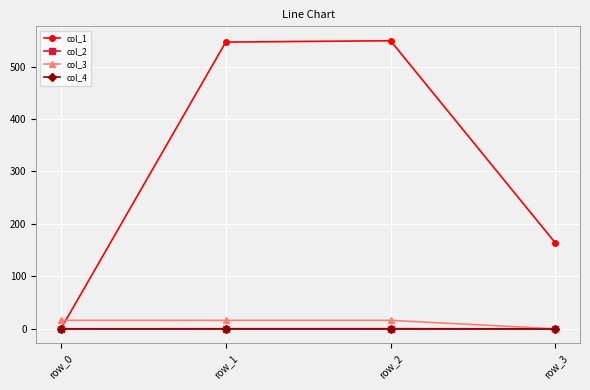

The value of col_3 at row_2 is 16.0. True or false?

True